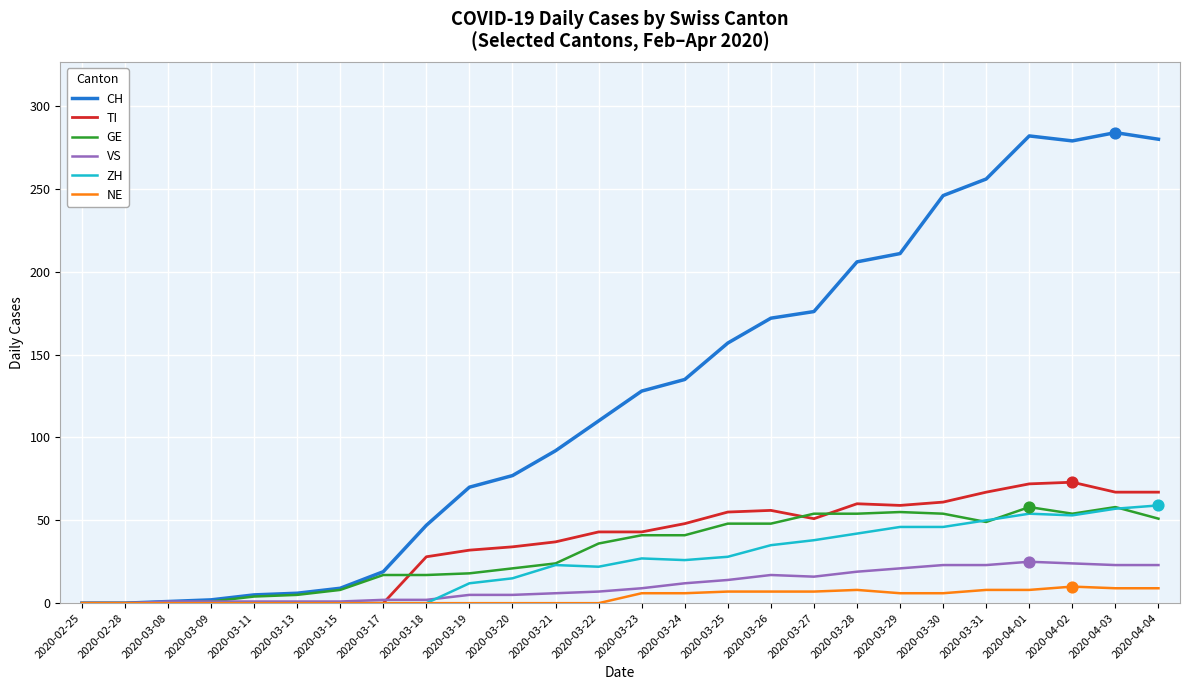

Which series has the largest total across all categories?

CH